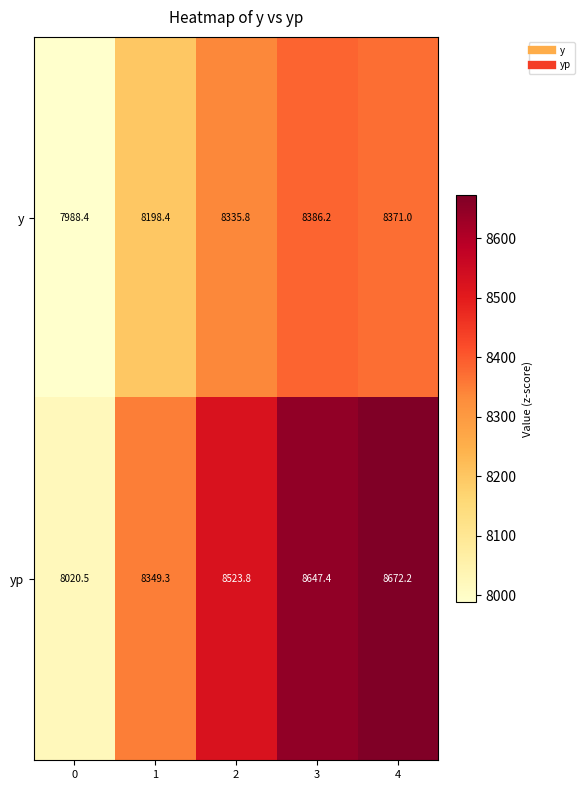

List the series in order of their overall mean, lowest first.

y, yp